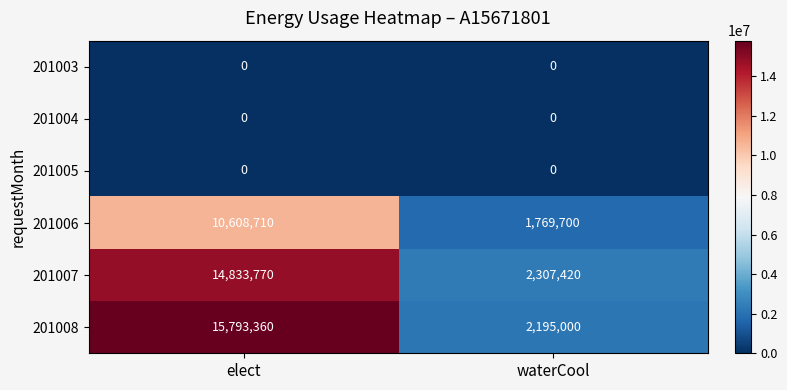

Reading left to right, what are all the values shown in this chart?

201003: elect=0	waterCool=0
201004: elect=0	waterCool=0
201005: elect=0	waterCool=0
201006: elect=10608710	waterCool=1769700
201007: elect=14833770	waterCool=2307420
201008: elect=15793360	waterCool=2195000